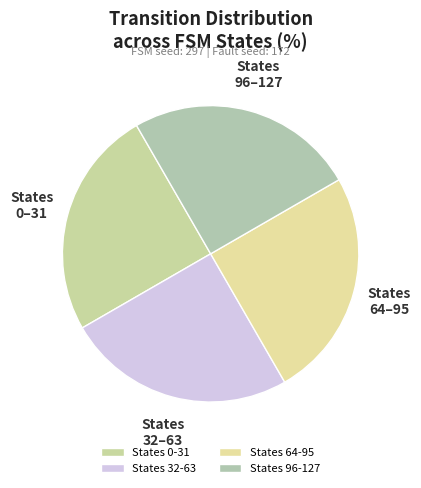

Count the number of slices in the pie.

4